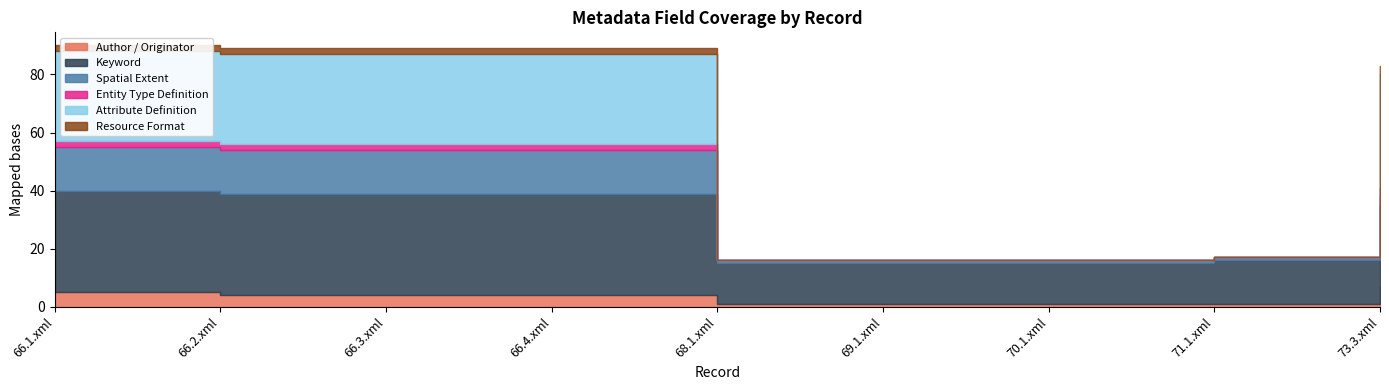

How many categories are shown in the chart?

9